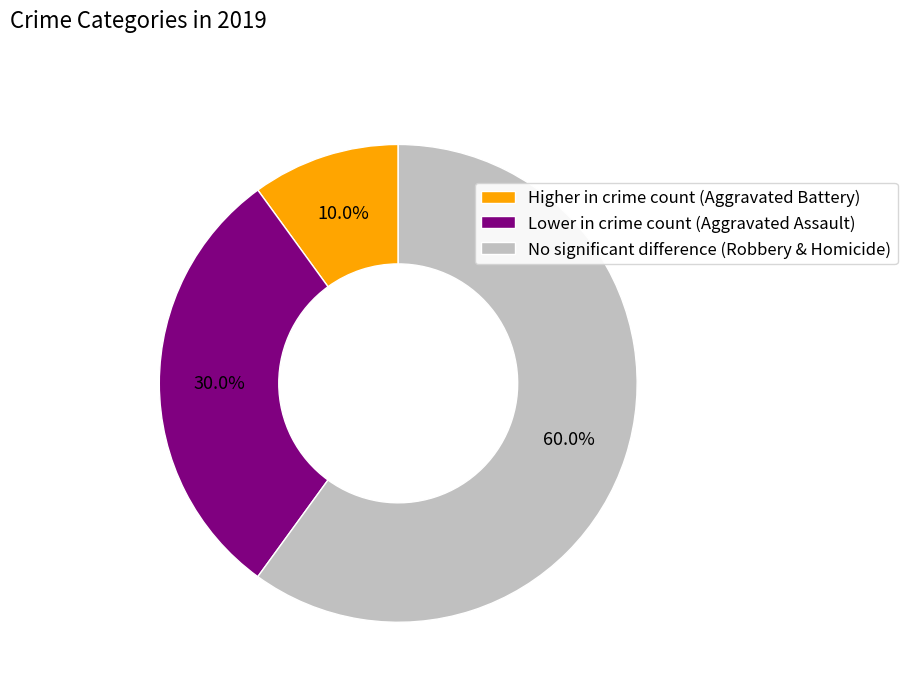

What is the smallest slice in the pie chart?

Higher in crime count (Aggravated Battery)